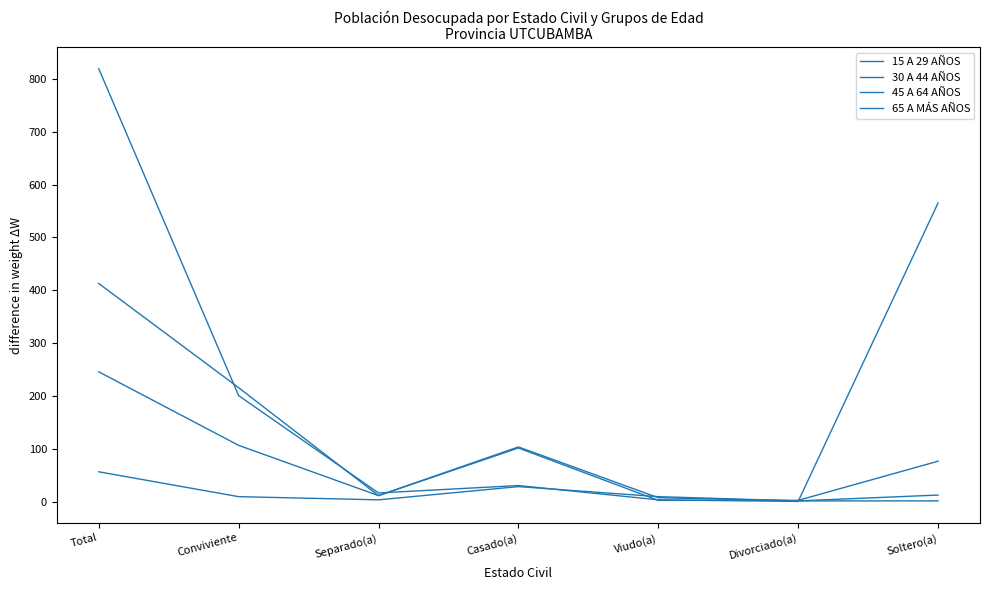

What is the minimum value for 45 A 64 AÑOS?

2